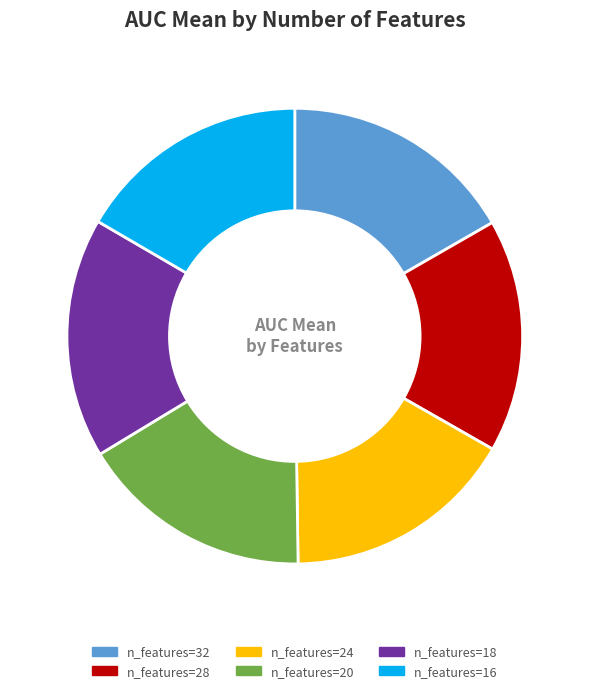

How many slices are in this pie chart?

6